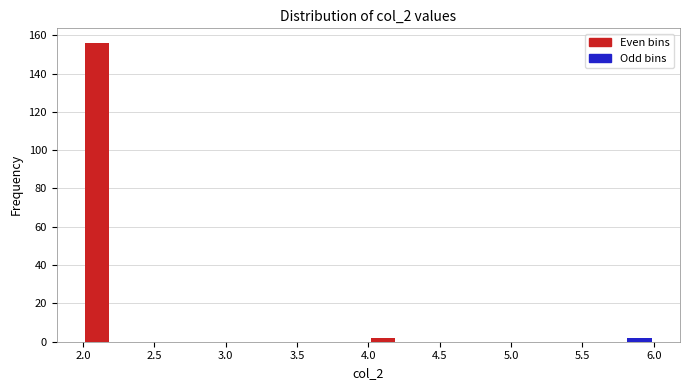

Which range on the x-axis has the tallest bar?

2.0 to 2.2